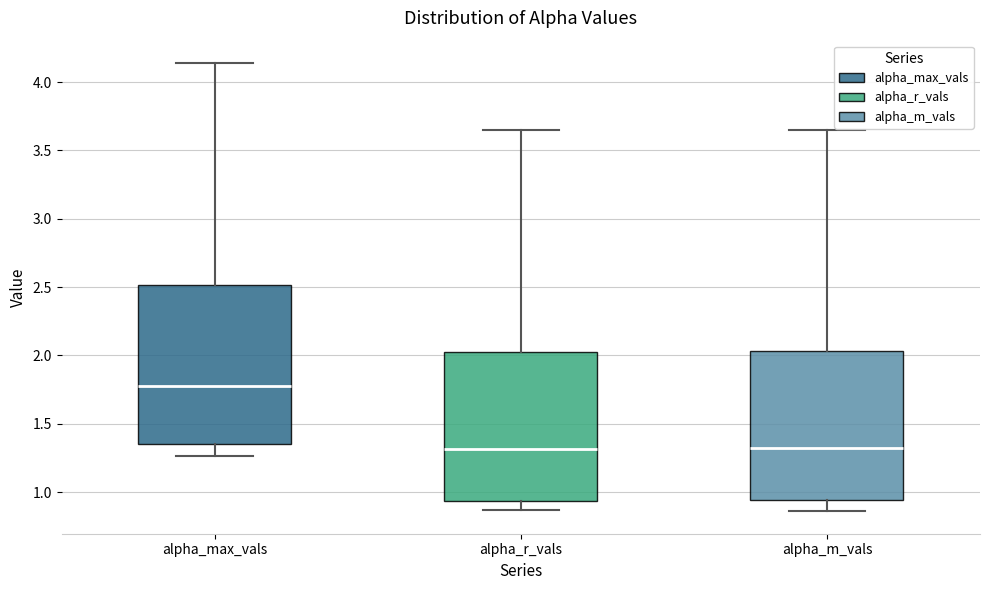

Which box's median line is the highest?

alpha_max_vals